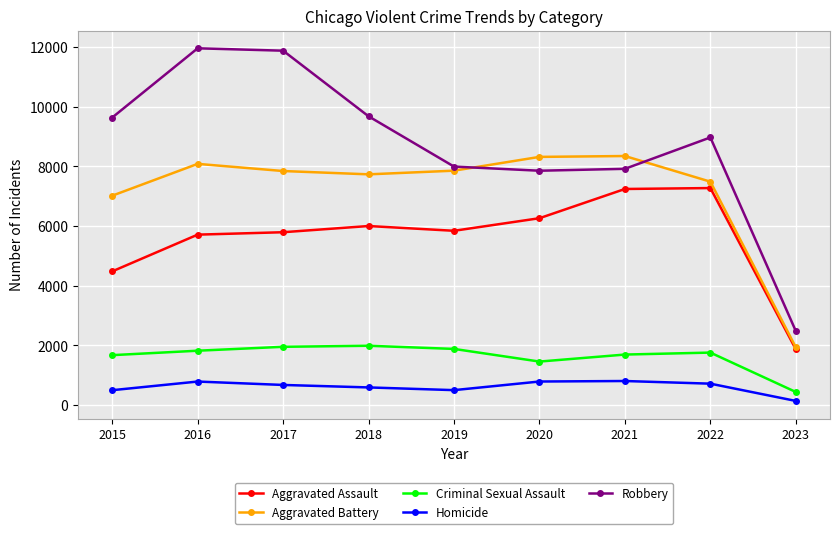

Is the value of Criminal Sexual Assault at 2020 greater than the value of Aggravated Assault at 2019?

No